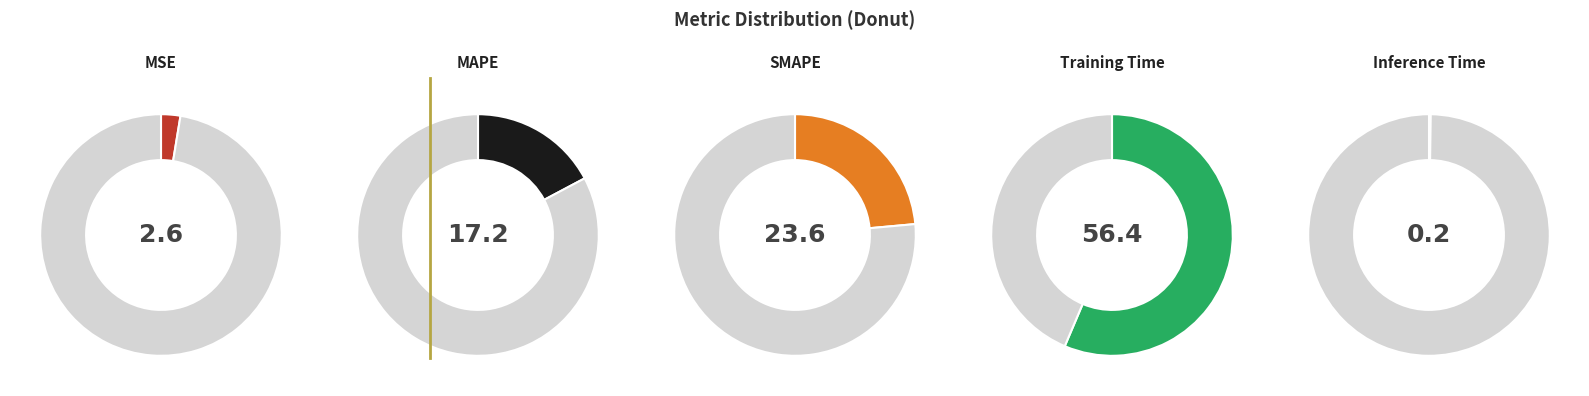

Which category accounts for the majority?

Training Time